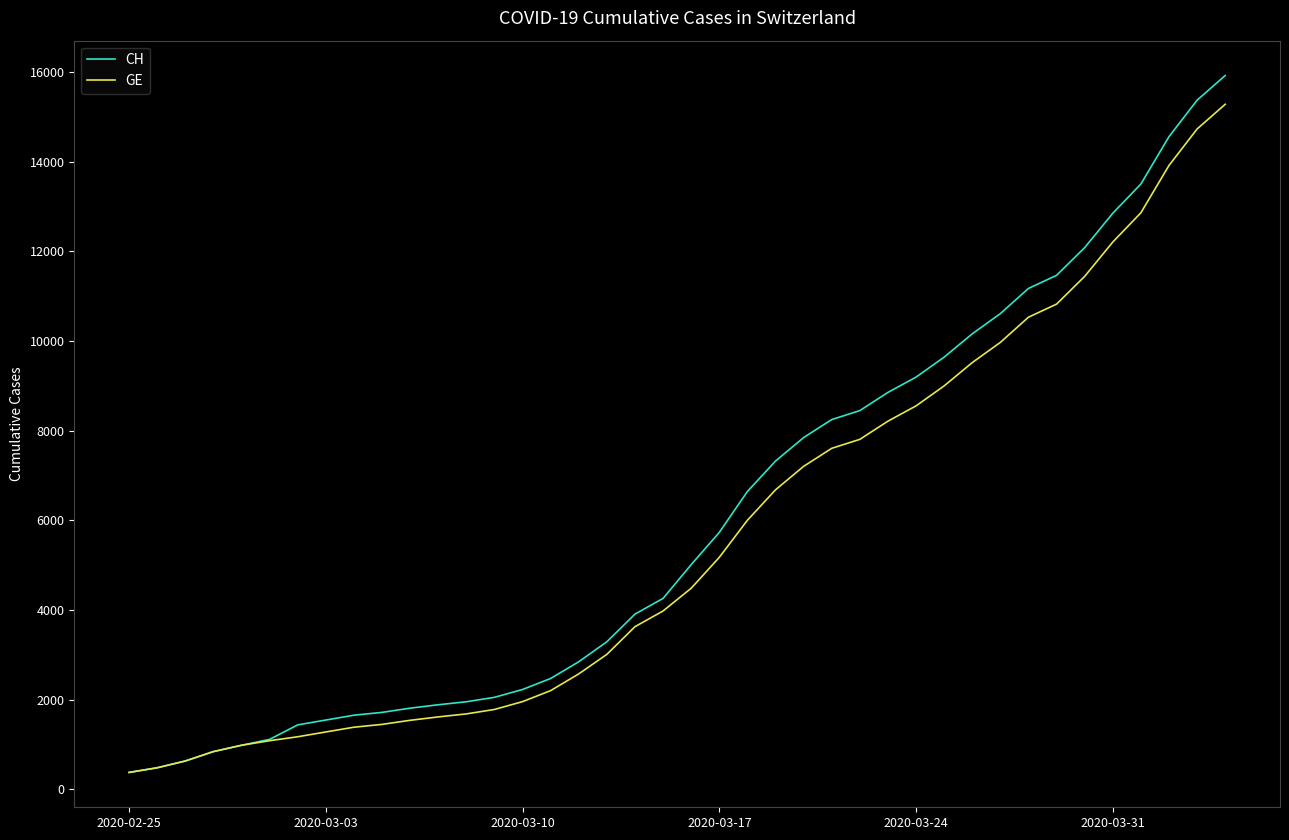

What is the minimum value shown in the chart?

375